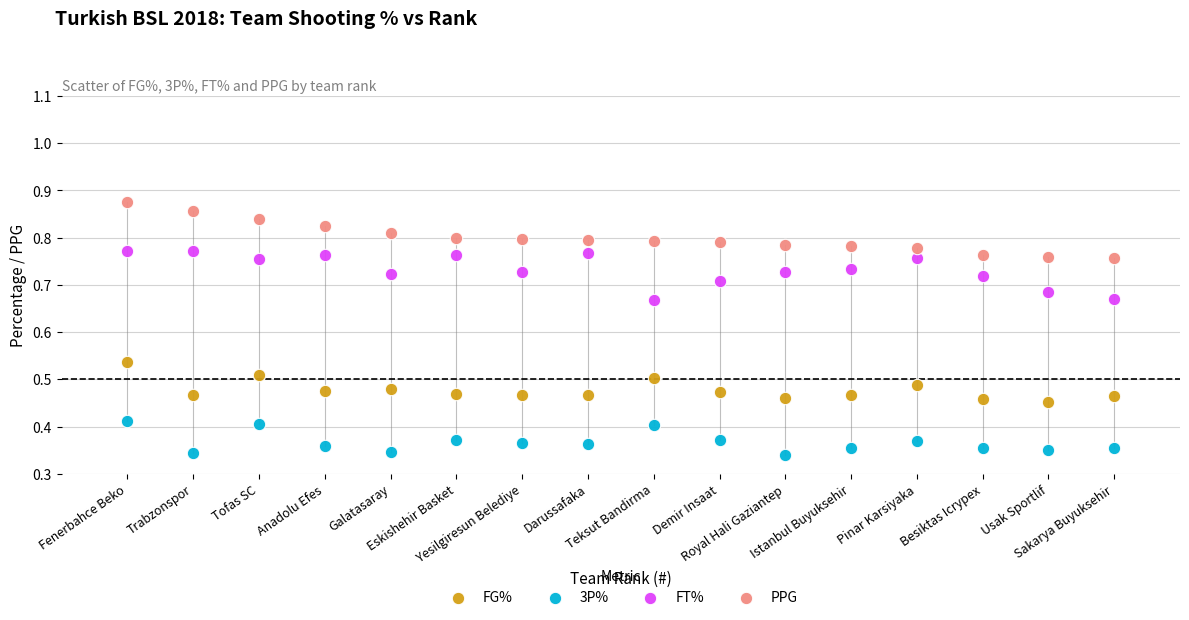

Which series contains the lowest Y value?

3P%